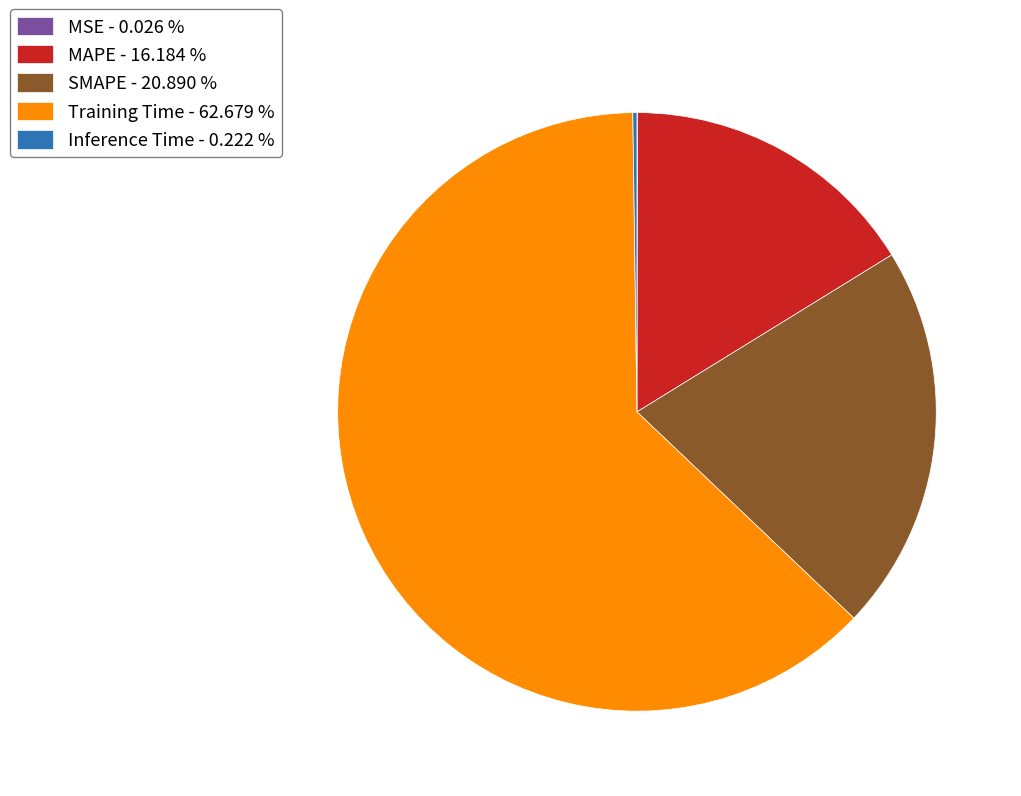

Does MAPE - 16.184 % account for over 50% of the chart?

No